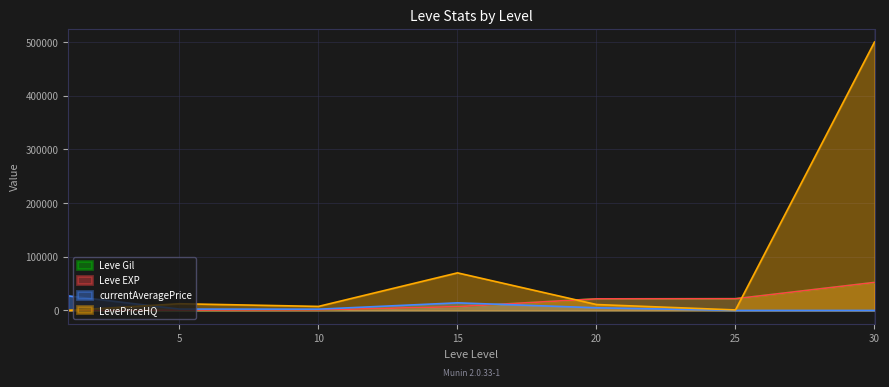

Which label corresponds to the smallest value in the chart?

25